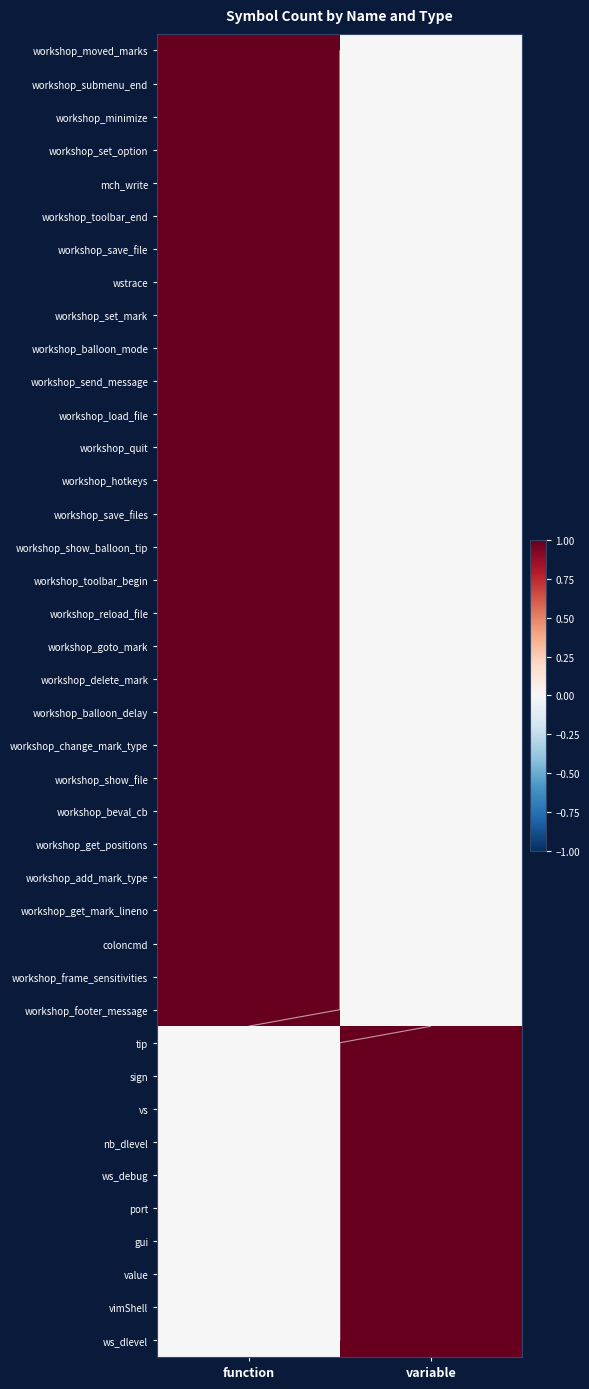

How many distinct data groups are displayed?

40